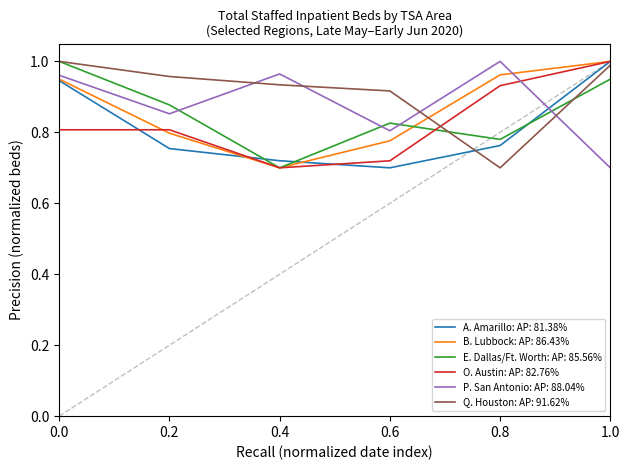

True or false: E. Dallas/Ft. Worth: AP: 85.56% has a value of 0.2 at 0.6.

False